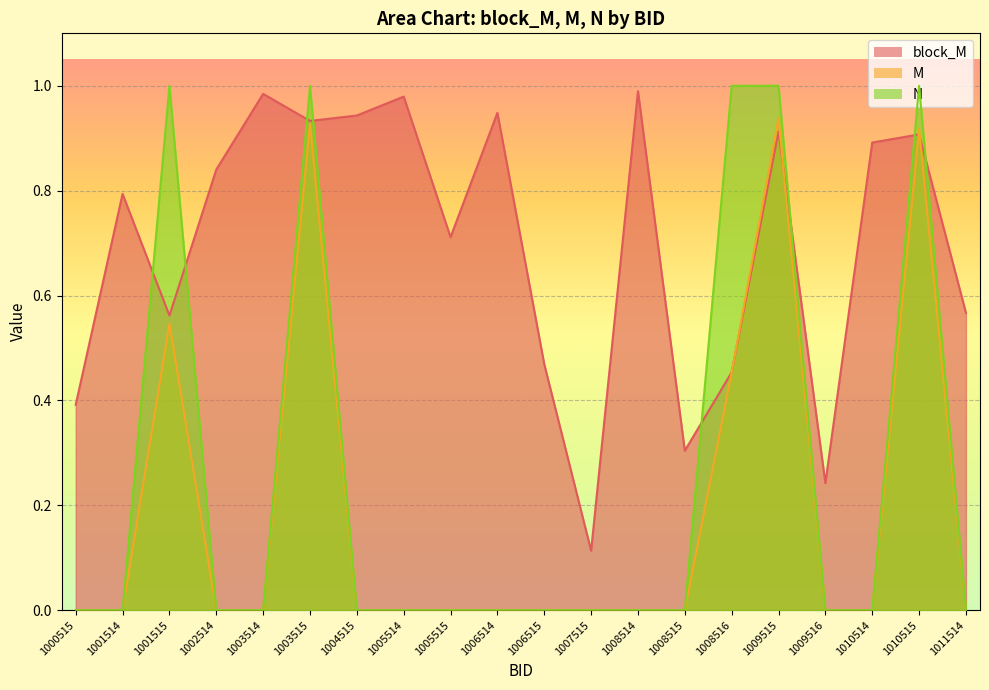

Which has a higher value, 1006514 or 1002514?

1006514